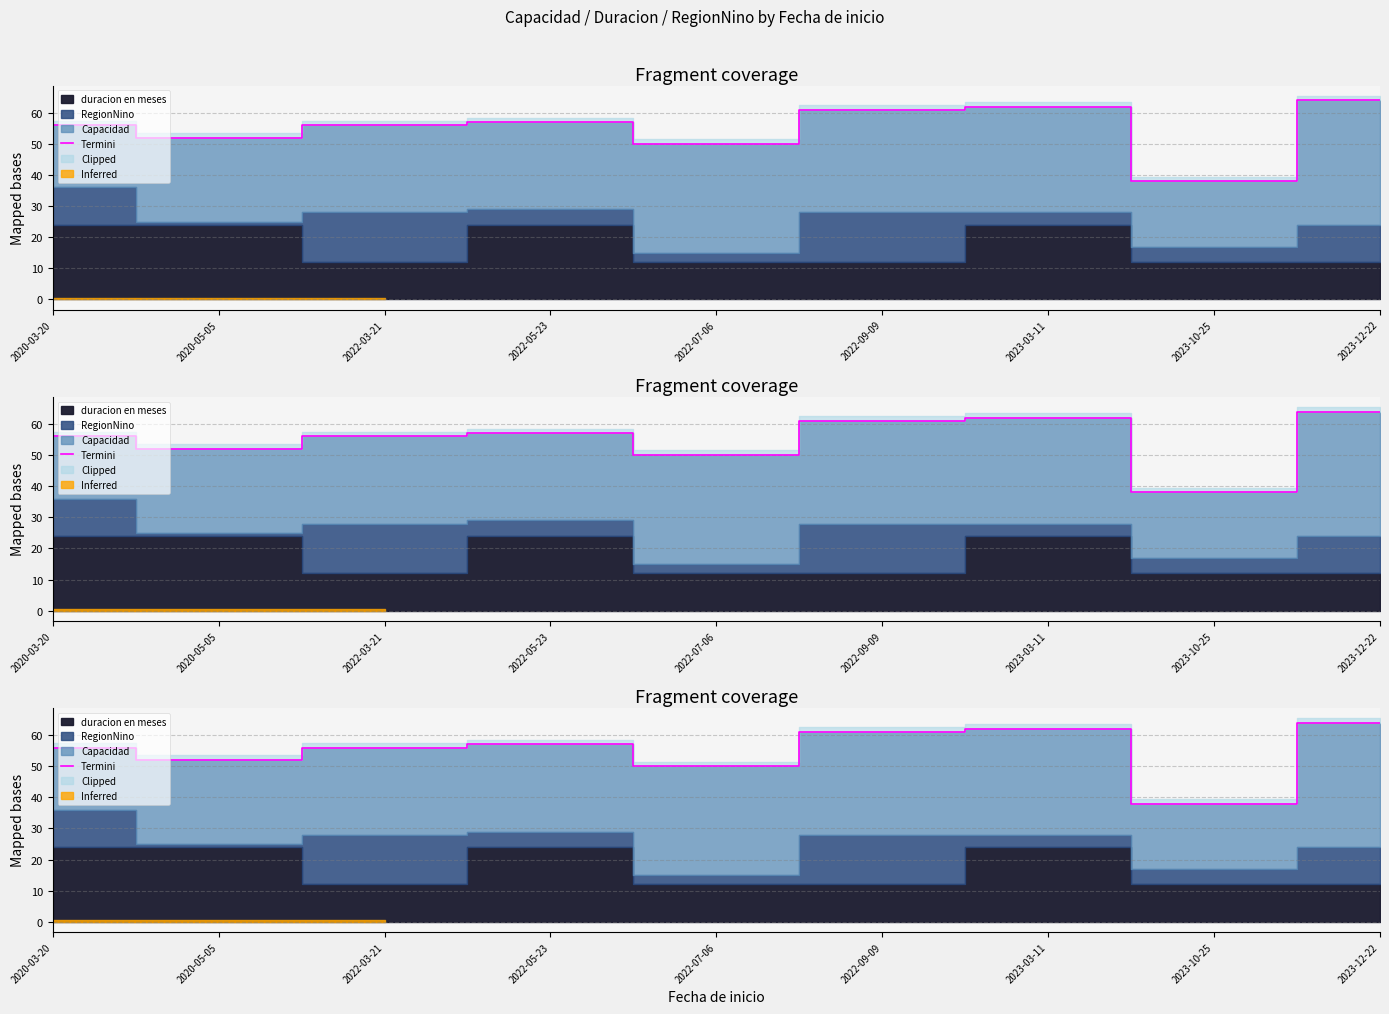

What is the change in value from 2020-05-05 to 2022-03-21?

+4